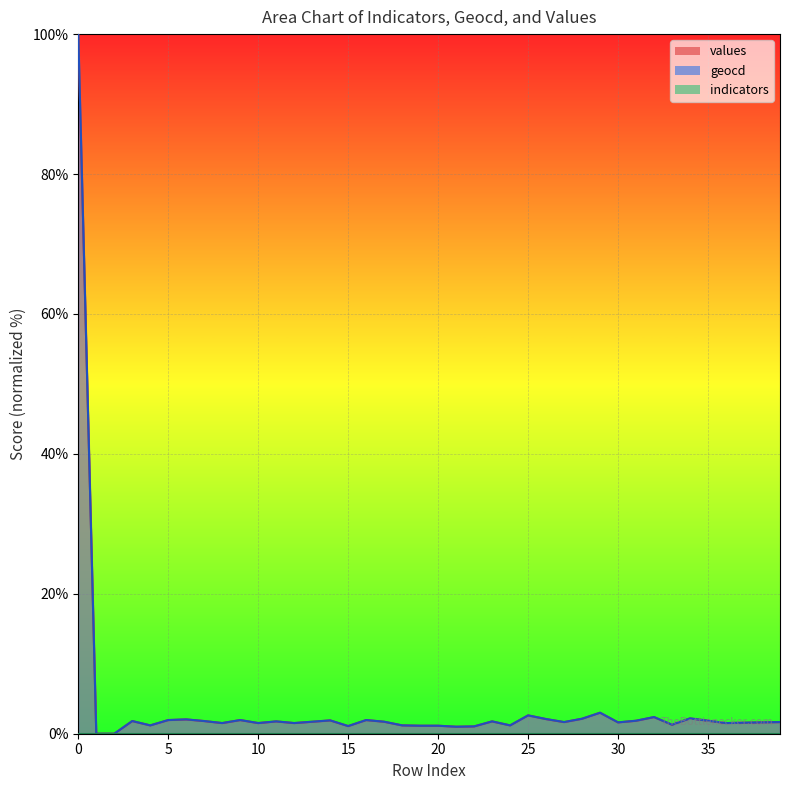

True or false: geocd has more than 2 interior local peaks.

True